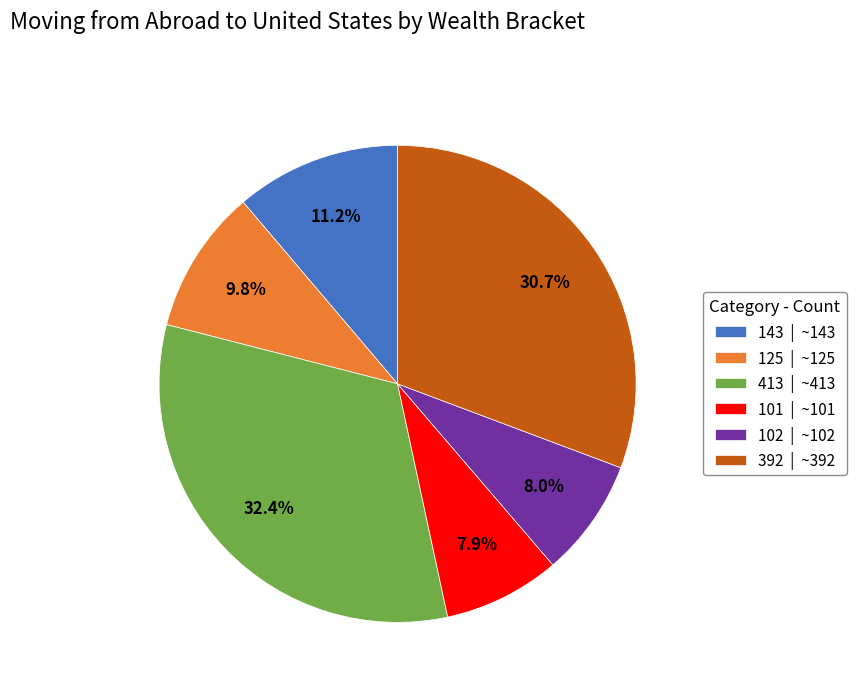

Is there a majority slice in this chart?

No